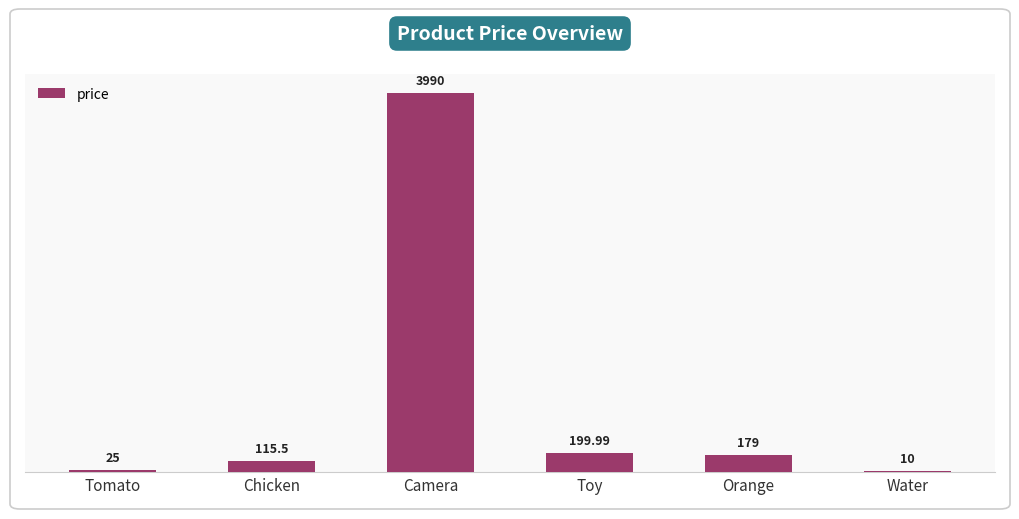

Which category has the highest value across all series?

Camera